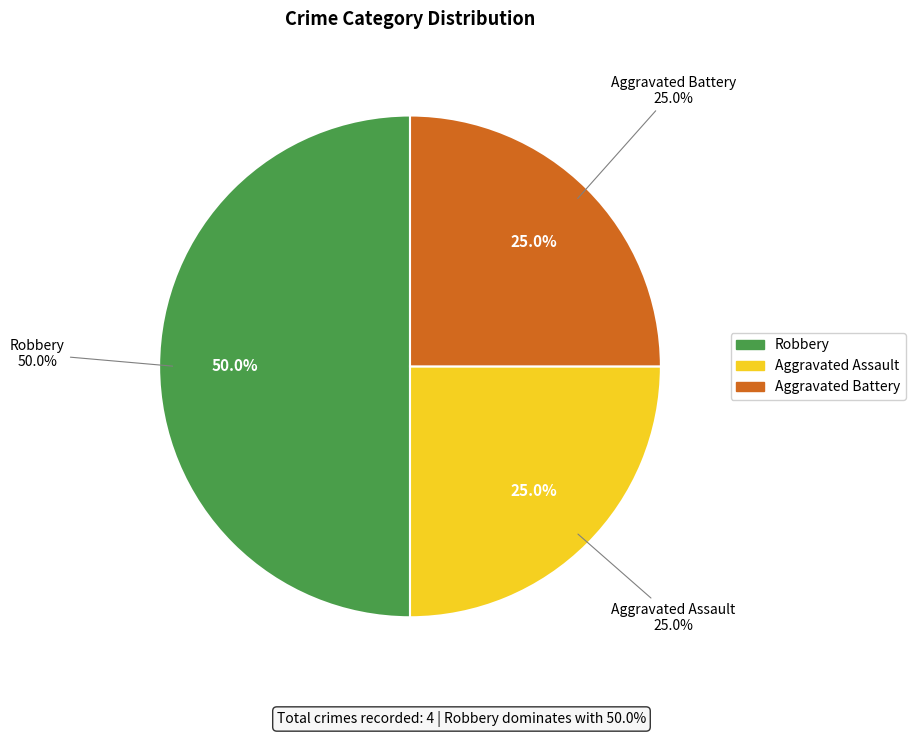

What is the ratio of the value at Robbery to the value at Aggravated Battery?

2.0